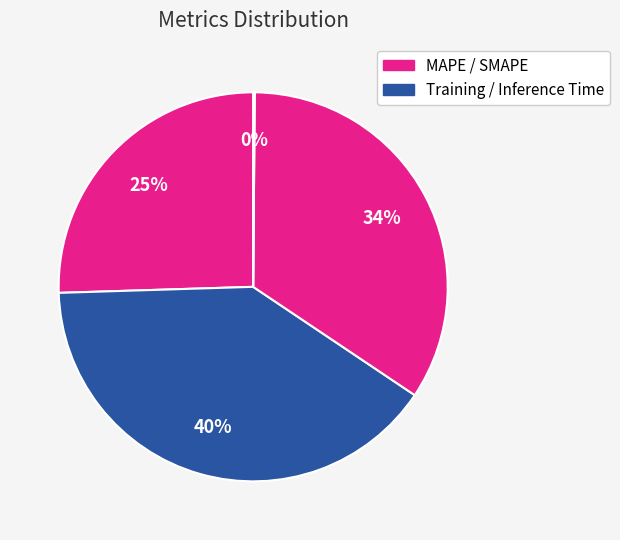

Does any single category account for the majority?

No